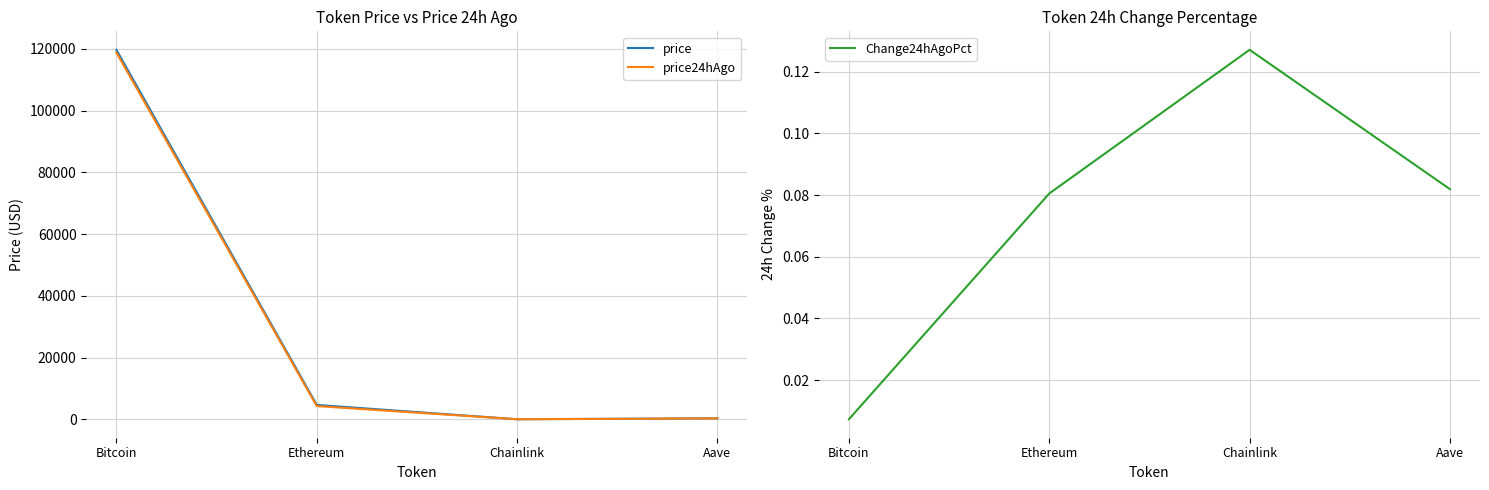

What is the value of the price point at the 3rd from the left?

24.6